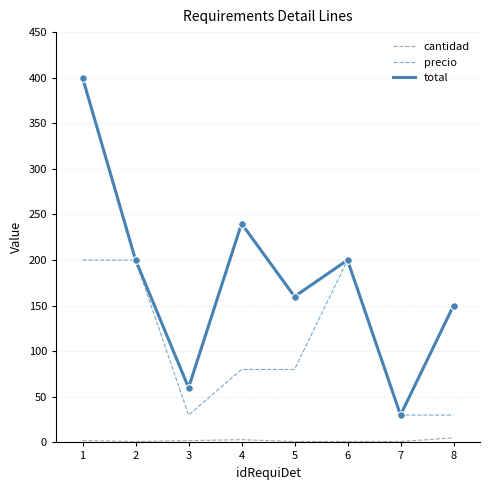

Between 4 and 6, which series saw the biggest shift?

precio